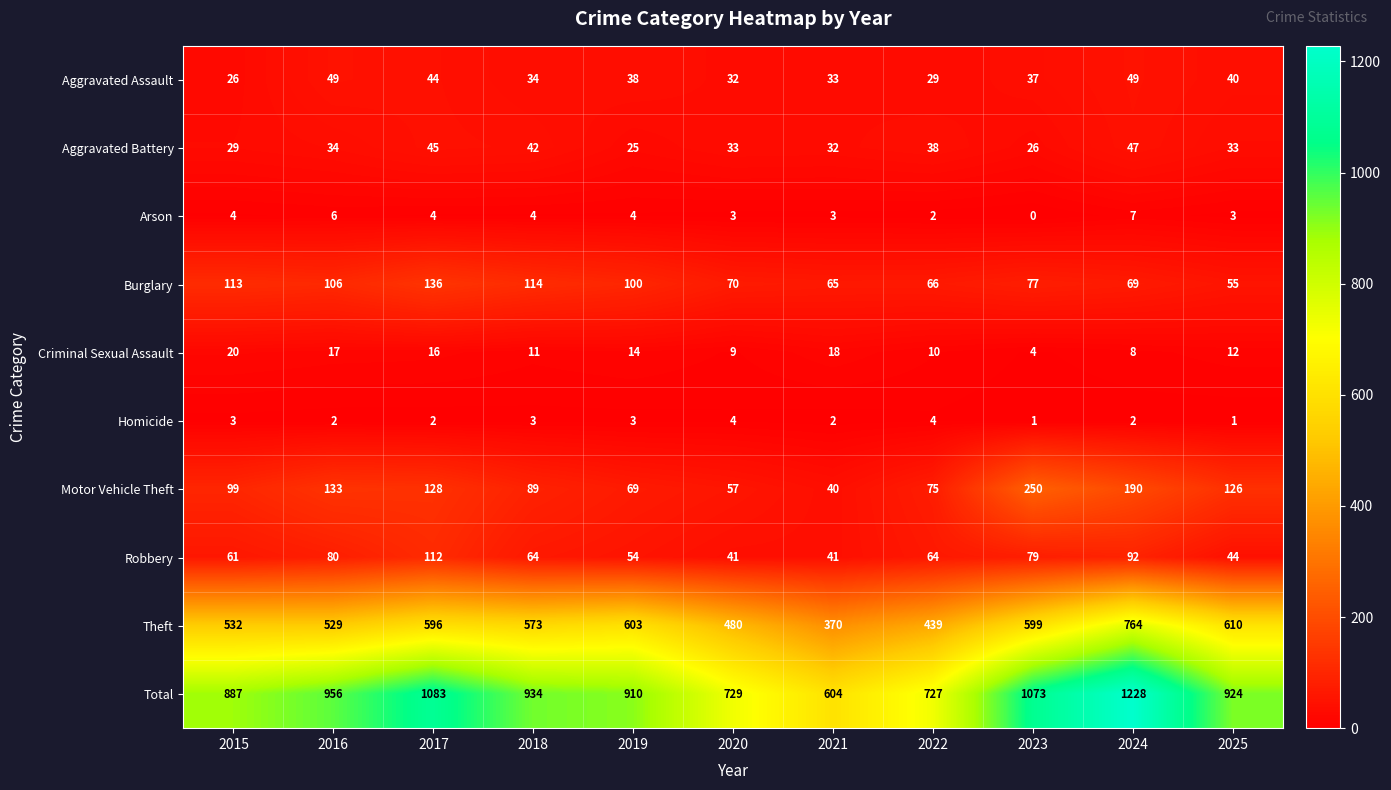

At which label is Burglary closest to 95?

2019